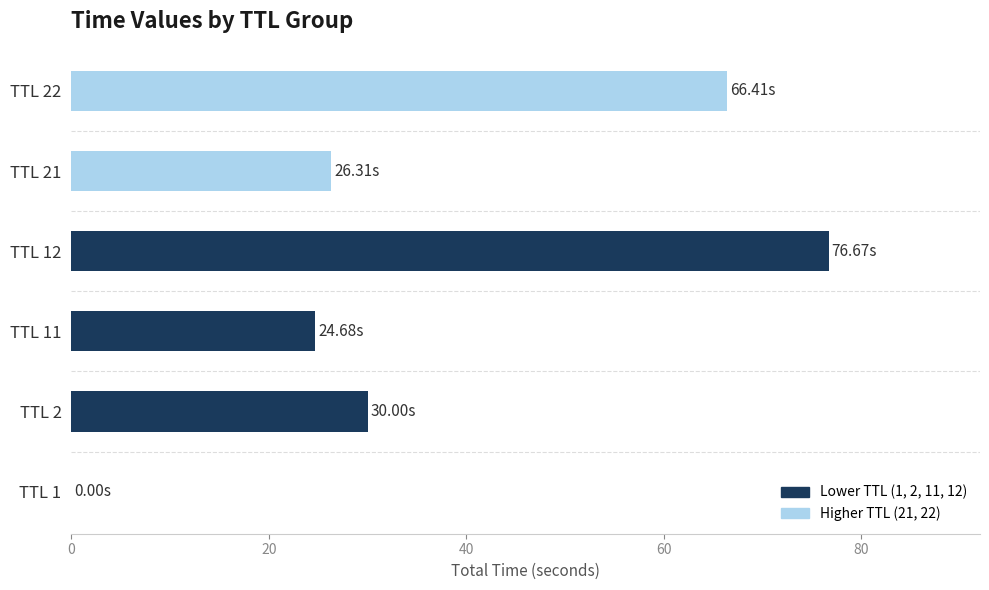

Where is the data nearest to the value 38?

TTL 2